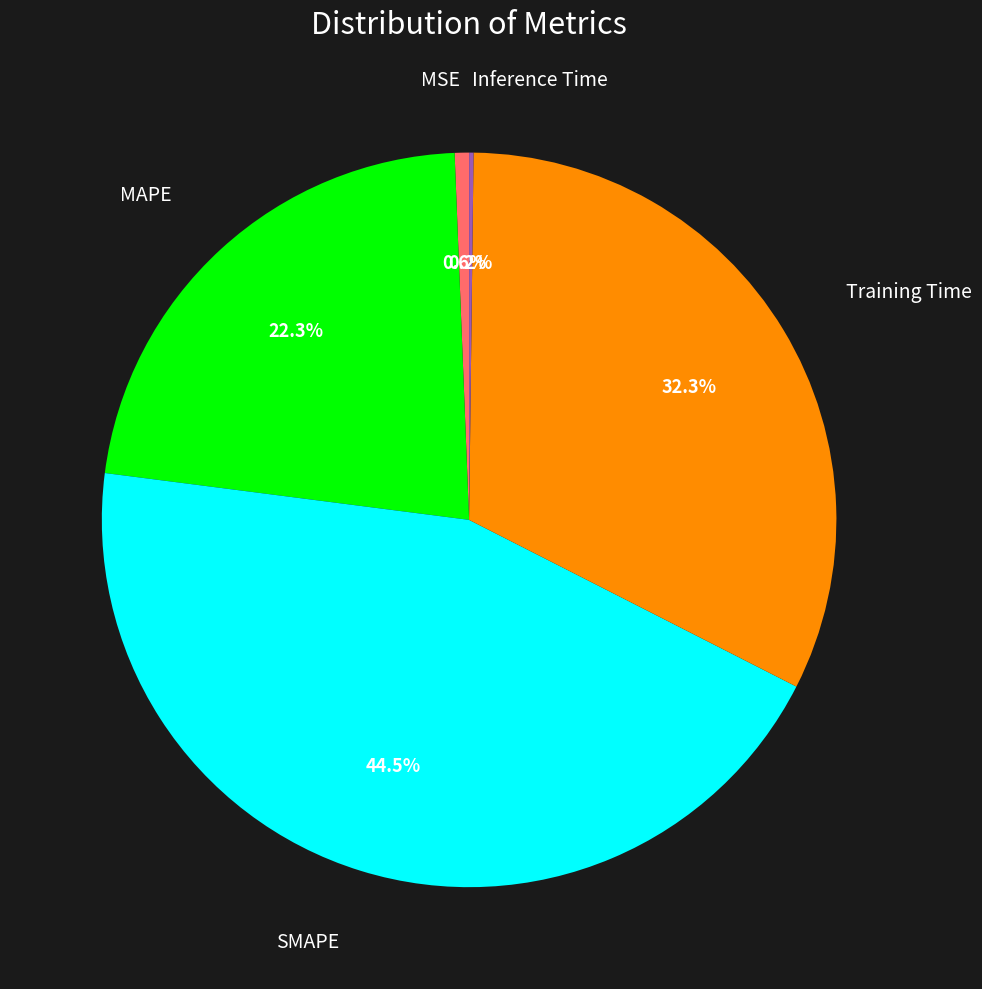

Which category has the biggest portion of the pie?

SMAPE